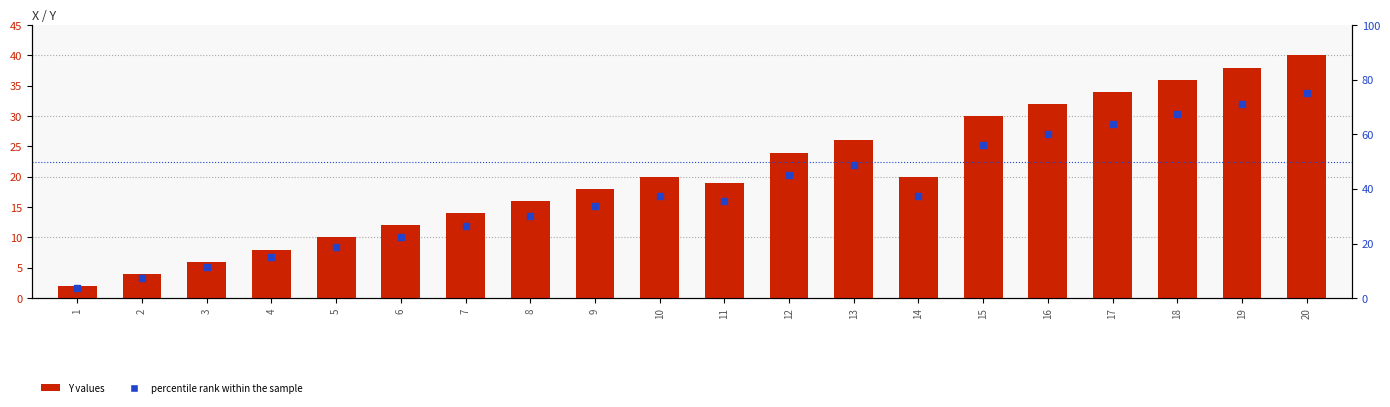

Which series has the largest total across all categories?

percentile rank within the sample